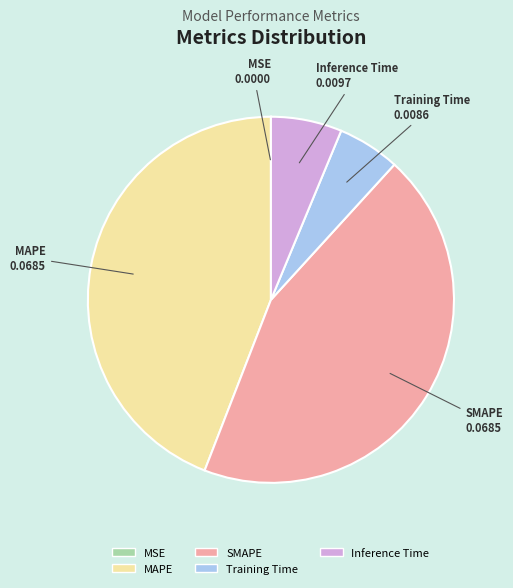

Is it true that MAPE is 44% of the pie?

True